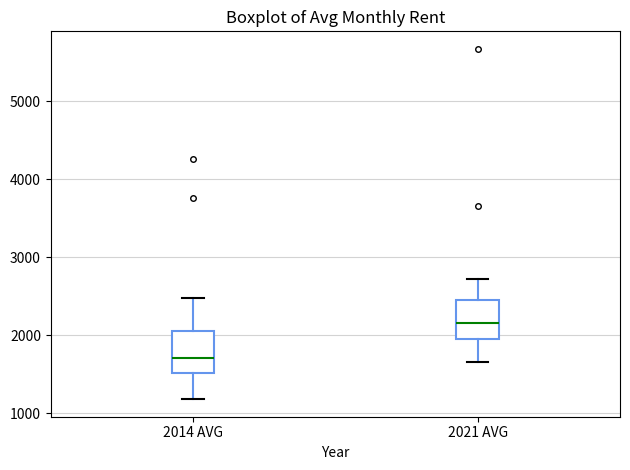

Reading left to right, transcribe this box plot: for each box, give where its median line is, the range the box spans, and where its two whiskers end, as read against the y-axis. The values are not printed on the chart, so give them approximately, as read against the axis.

2014 AVG: median 1700, box 1500 to 2000, whiskers 1200 to 2500
2021 AVG: median 2200, box 2000 to 2400, whiskers 1700 to 2700